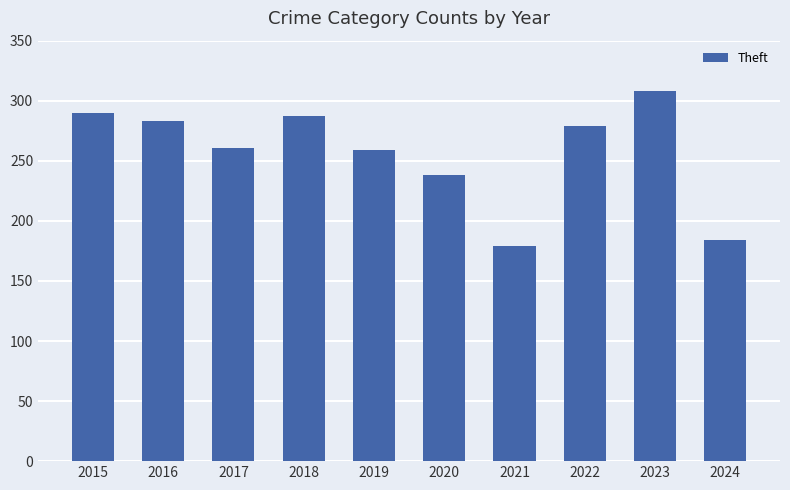

What is the value of the 10th bar from the left?

184